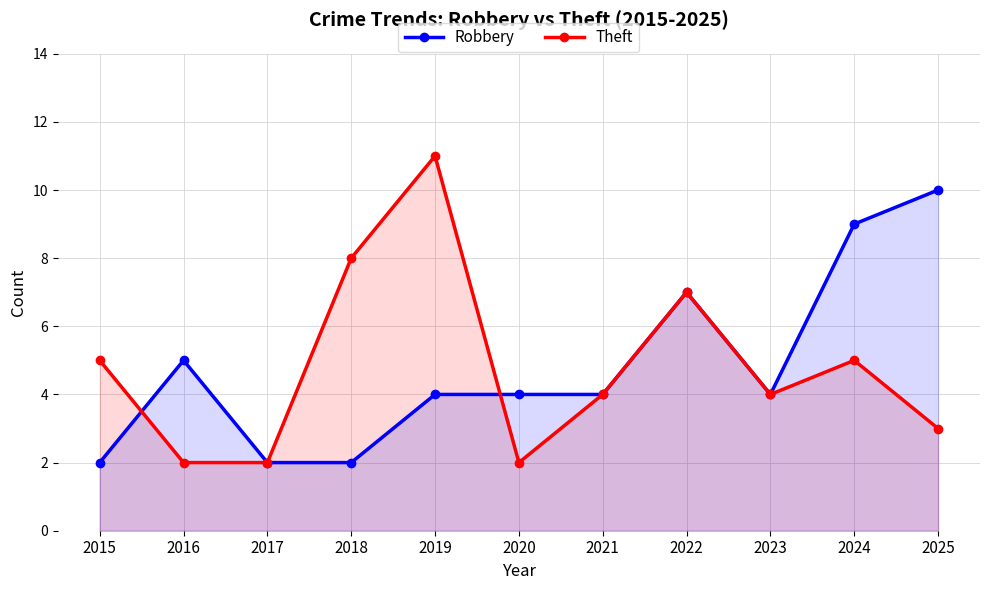

What is the greatest value displayed?

11